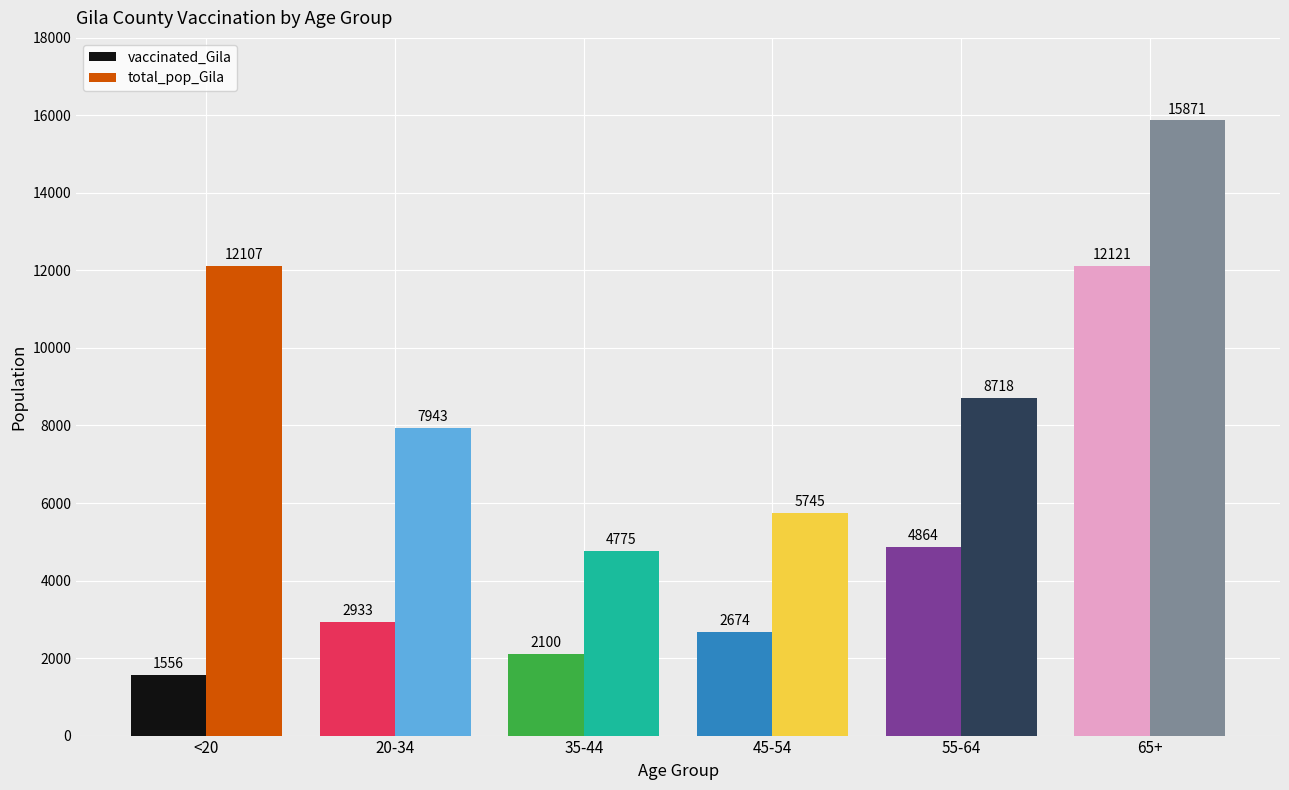

At how many categories does at least one series exceed 3199?

6